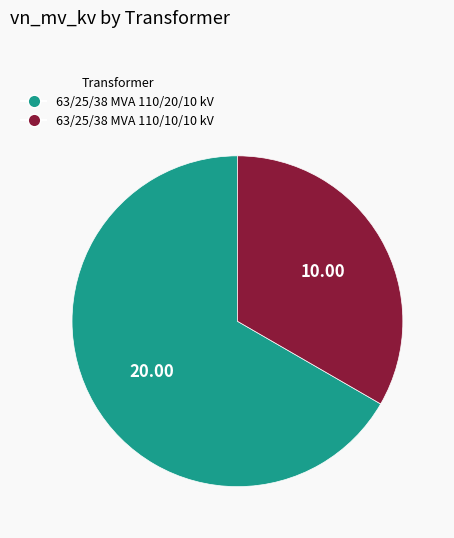

Is the sum of 63/25/38 MVA 110/10/10 kV and 63/25/38 MVA 110/20/10 kV greater than half?

Yes